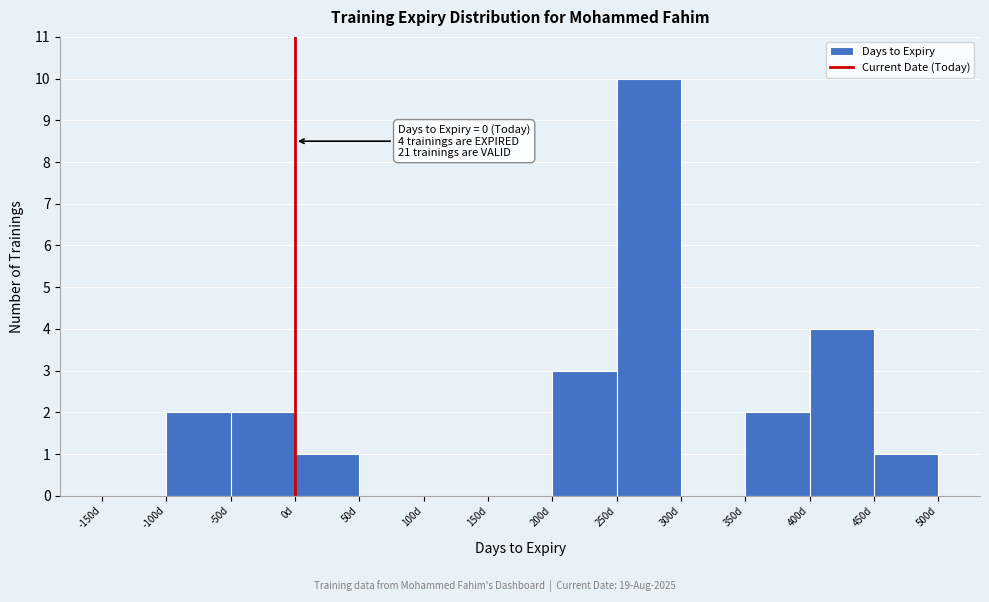

Which range on the x-axis has the tallest bar?

250 to 300